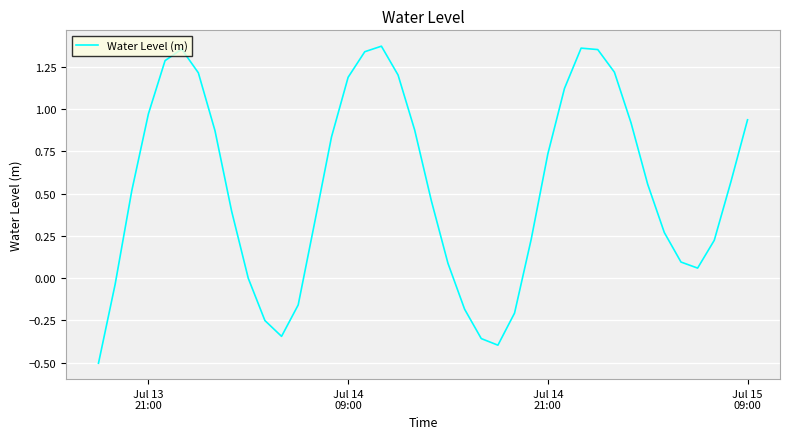

What is the difference between the maximum and minimum values?

1.9